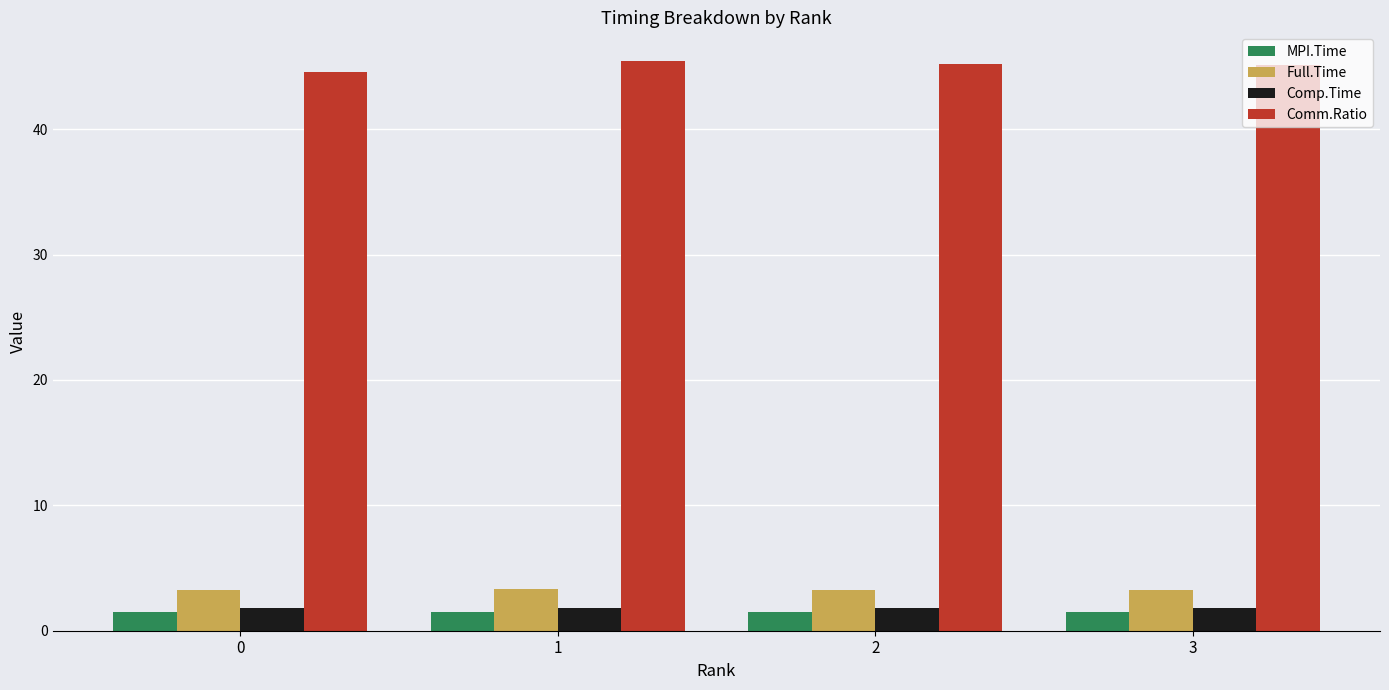

What is the greatest value displayed?

45.5